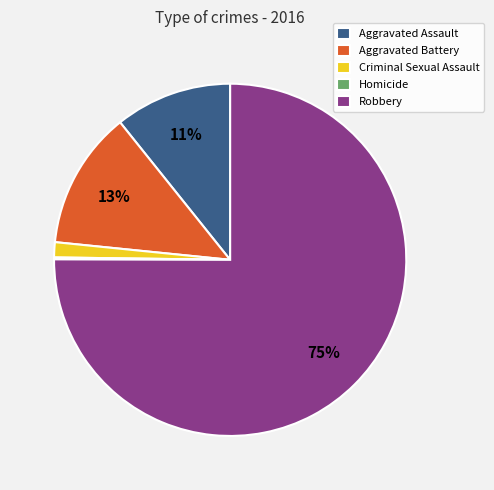

What is the ratio of the value at Aggravated Assault to the value at Aggravated Battery?

0.8